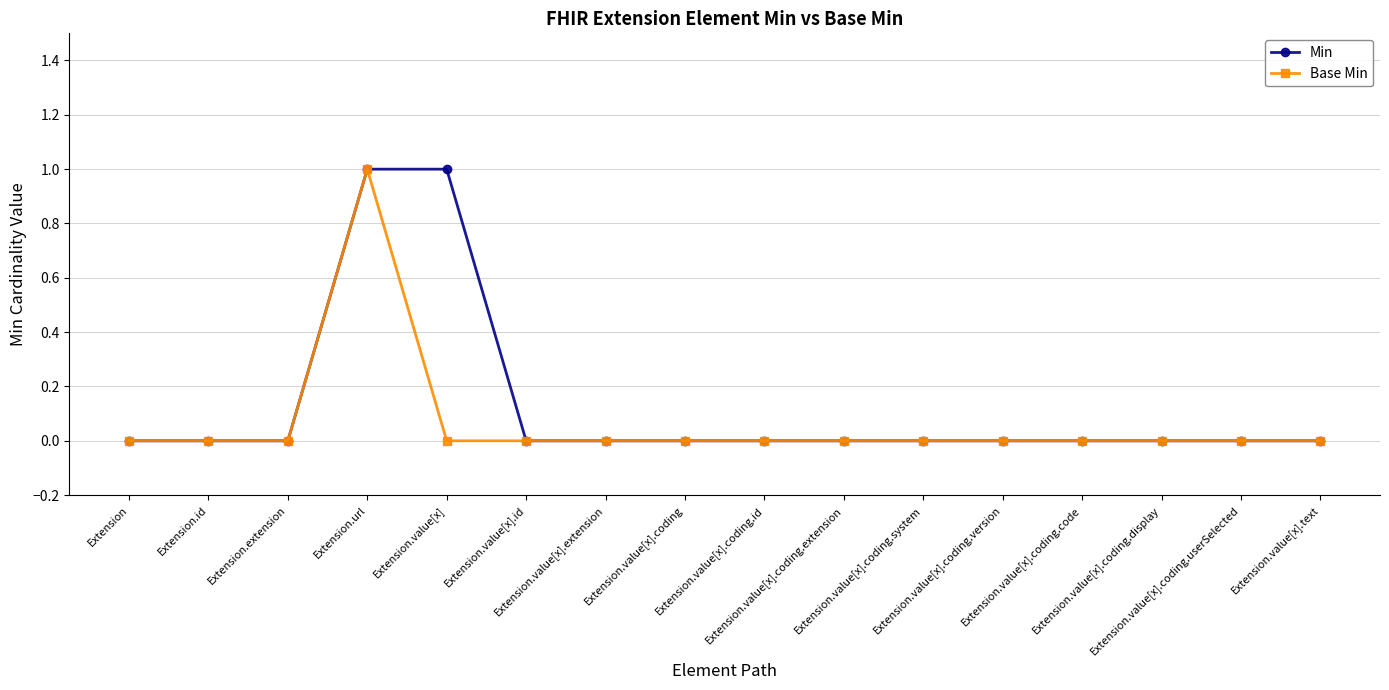

True or false: Base Min and Min intersect in this chart.

False